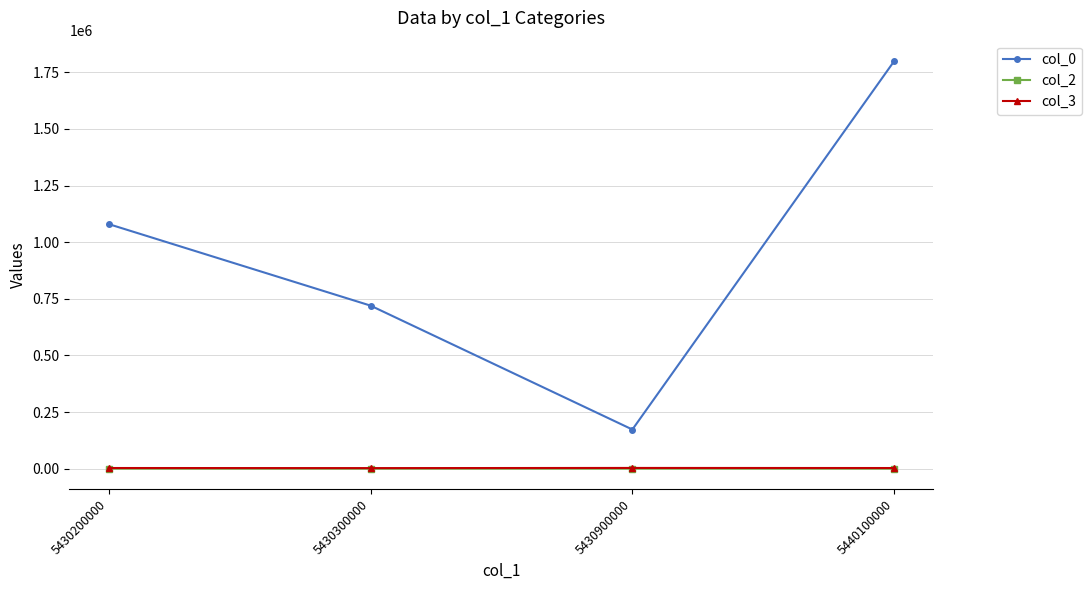

What is the greatest value displayed?

1800000.0